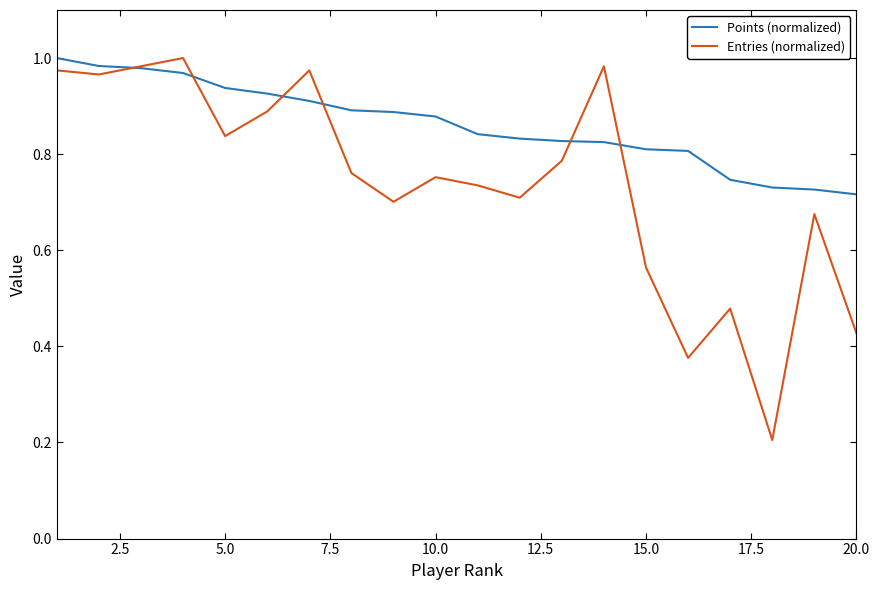

Which series has the largest range (max minus min)?

Entries (normalized)